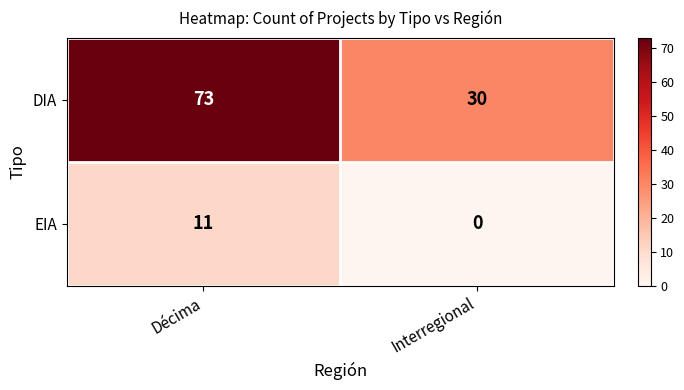

The EIA series shows 11 at Décima. True or false?

True